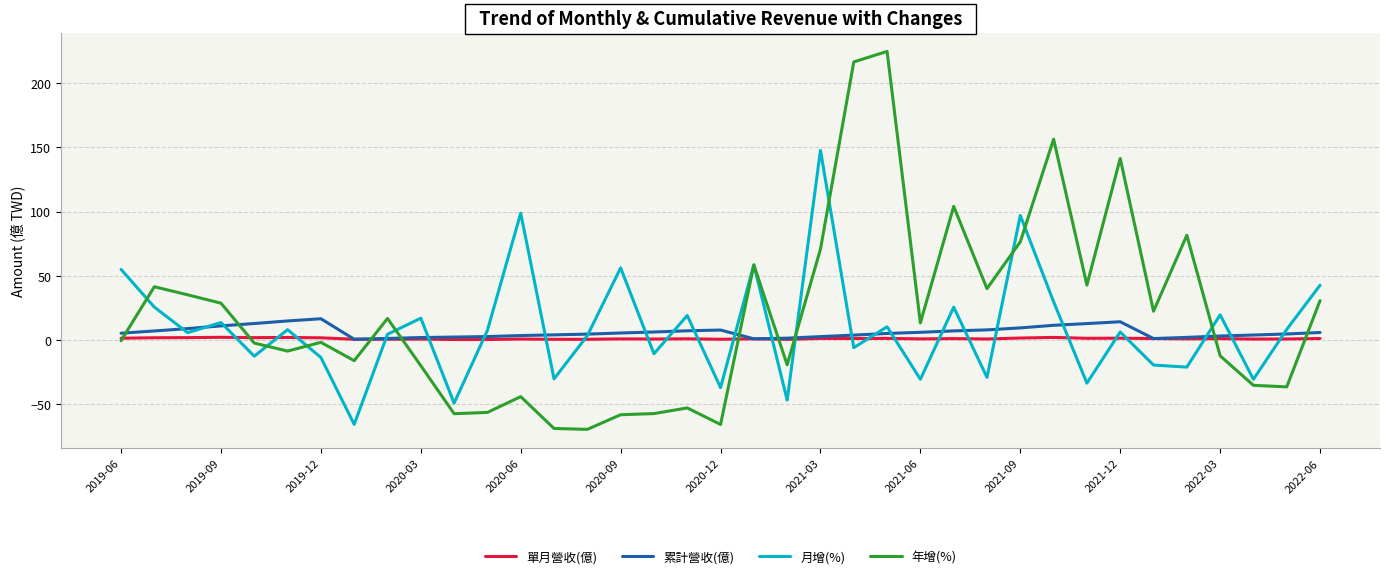

True or false: 月增(%) and 累計營收(億) cross at least once.

True